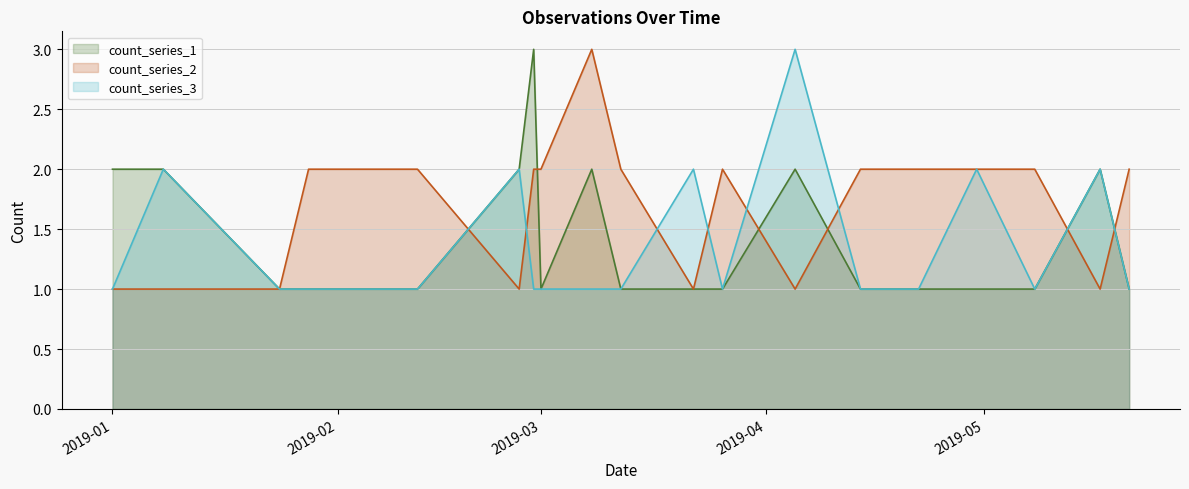

Is the value of count_series_3 at 2019-01-08 greater than the value of count_series_2 at 2019-05-17?

Yes